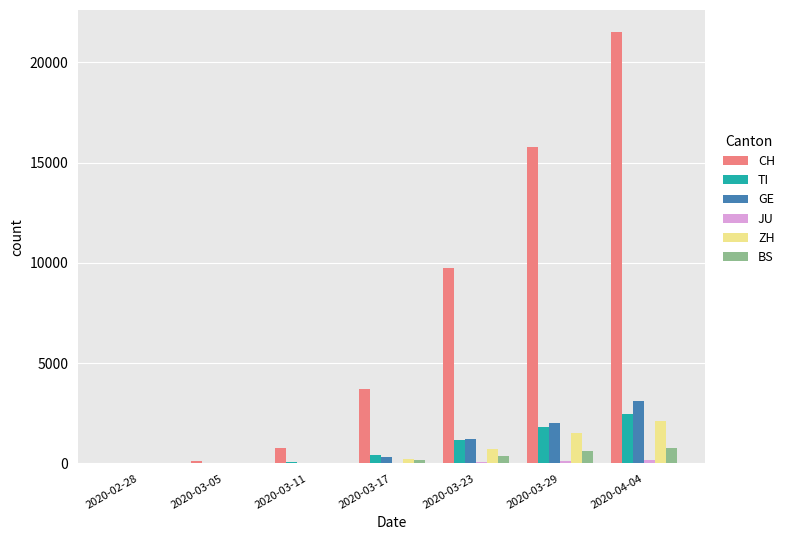

The value of GE at 2020-04-04 is 5496. True or false?

False